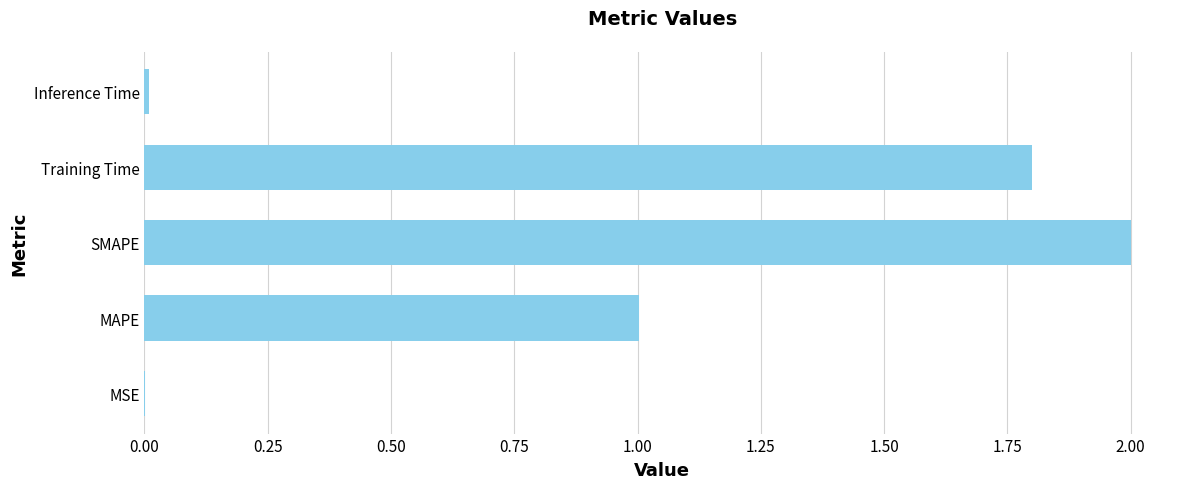

Between SMAPE and MSE, which is larger?

SMAPE